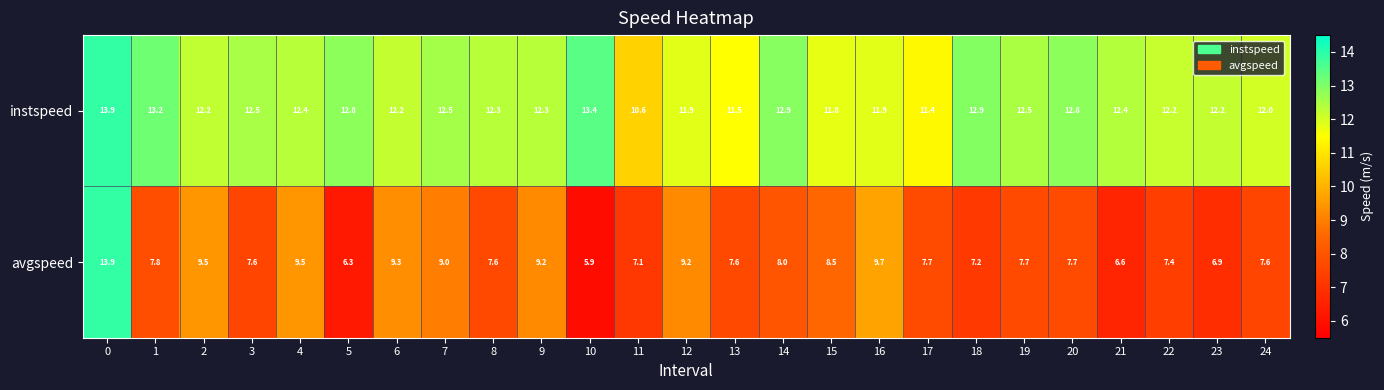

Rank the series by their average value, from highest to lowest.

instspeed, avgspeed